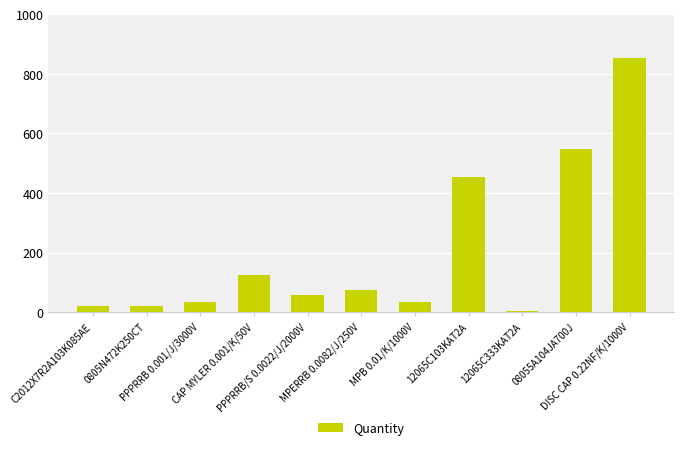

Are the bars horizontal?

No